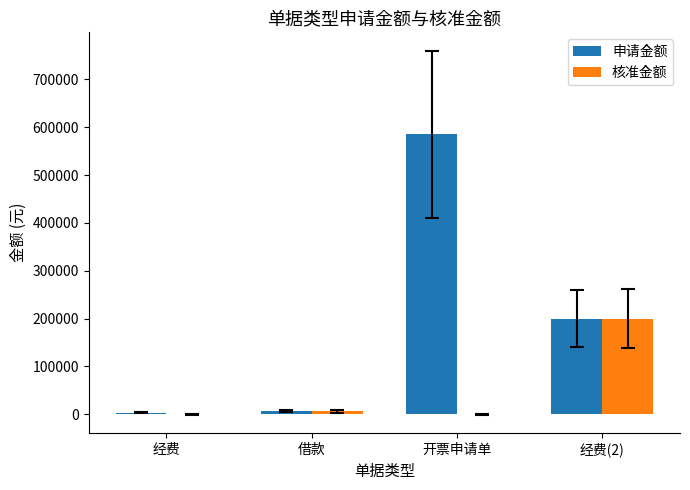

Are the bars grouped side by side (vs. stacked)?

Yes